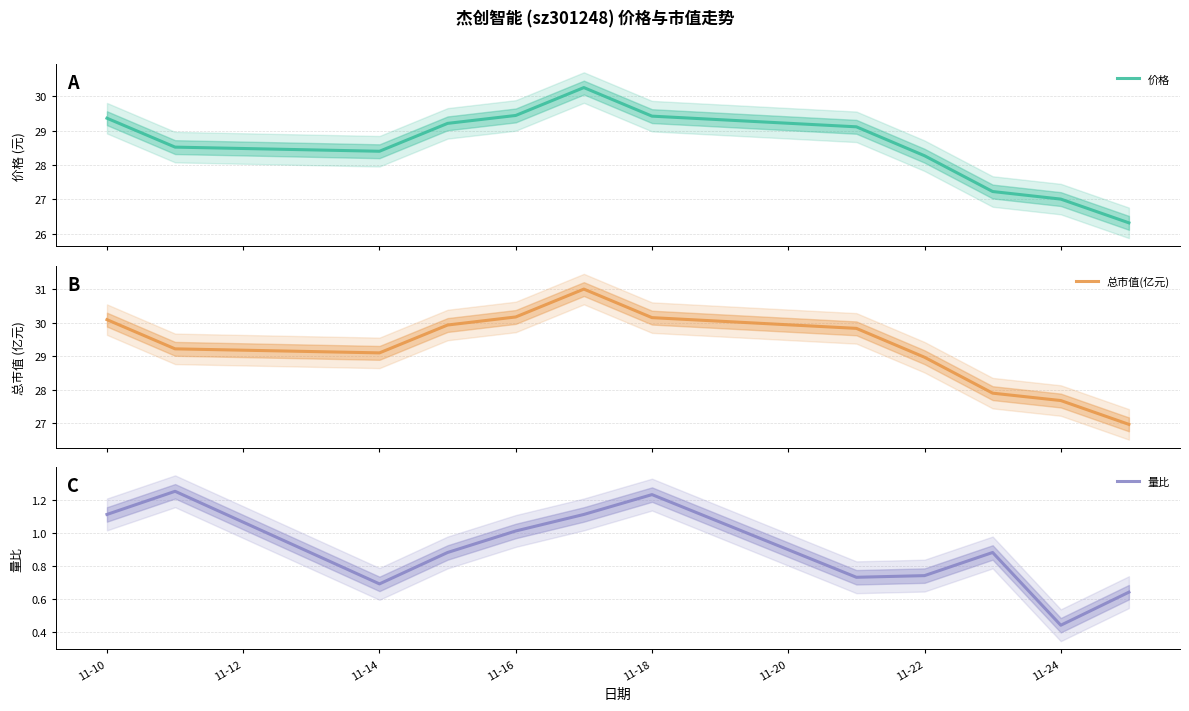

What is the lowest value of the 总市值(亿元) series?

27.0